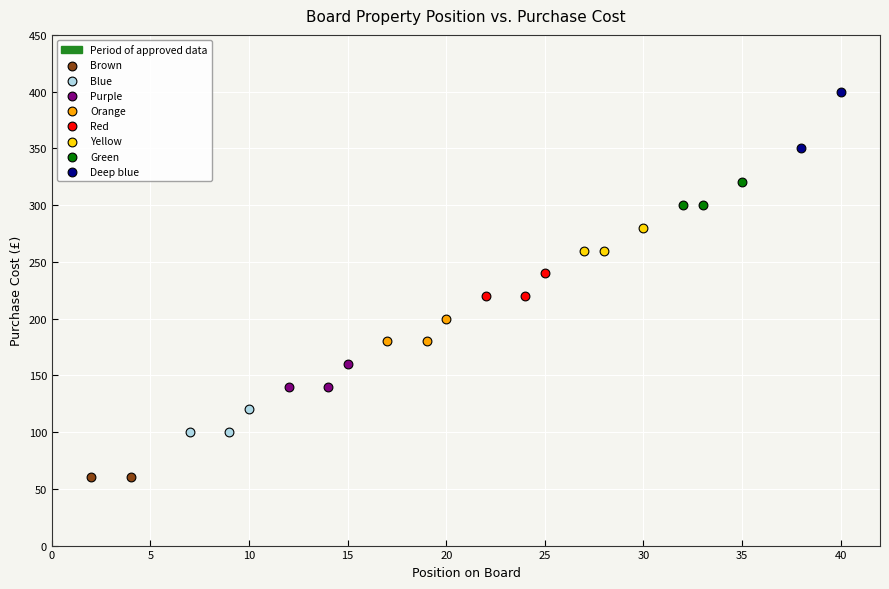

Which series contains the highest Y value?

Deep blue